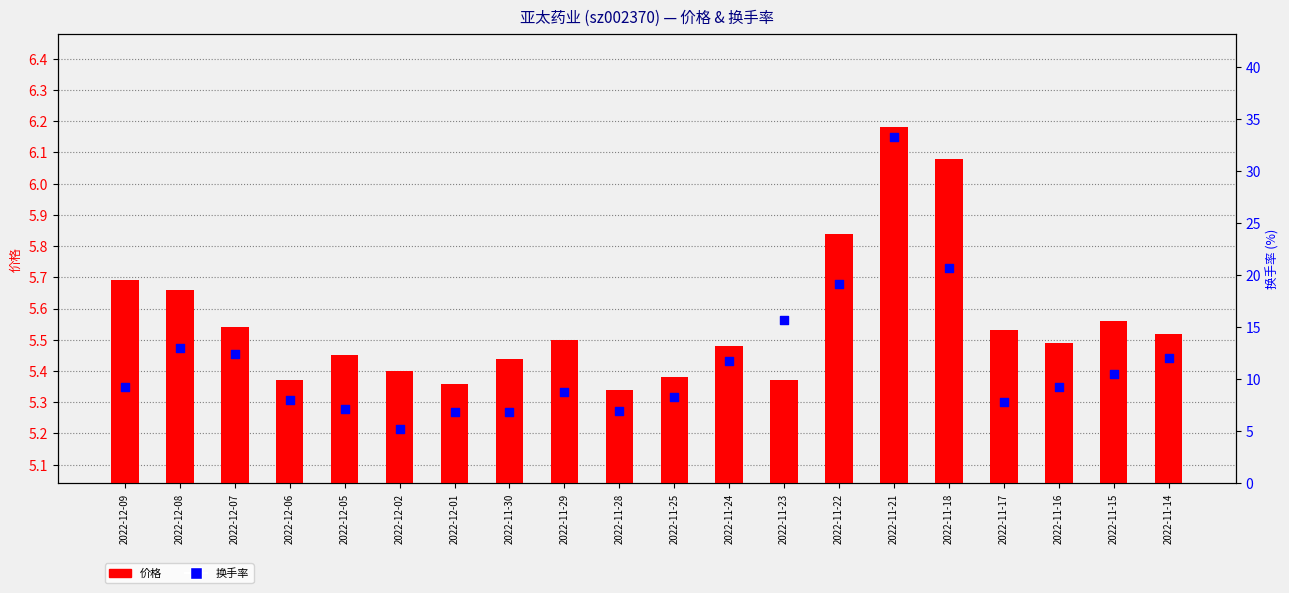

What are all the series names shown in the legend?

价格, 换手率